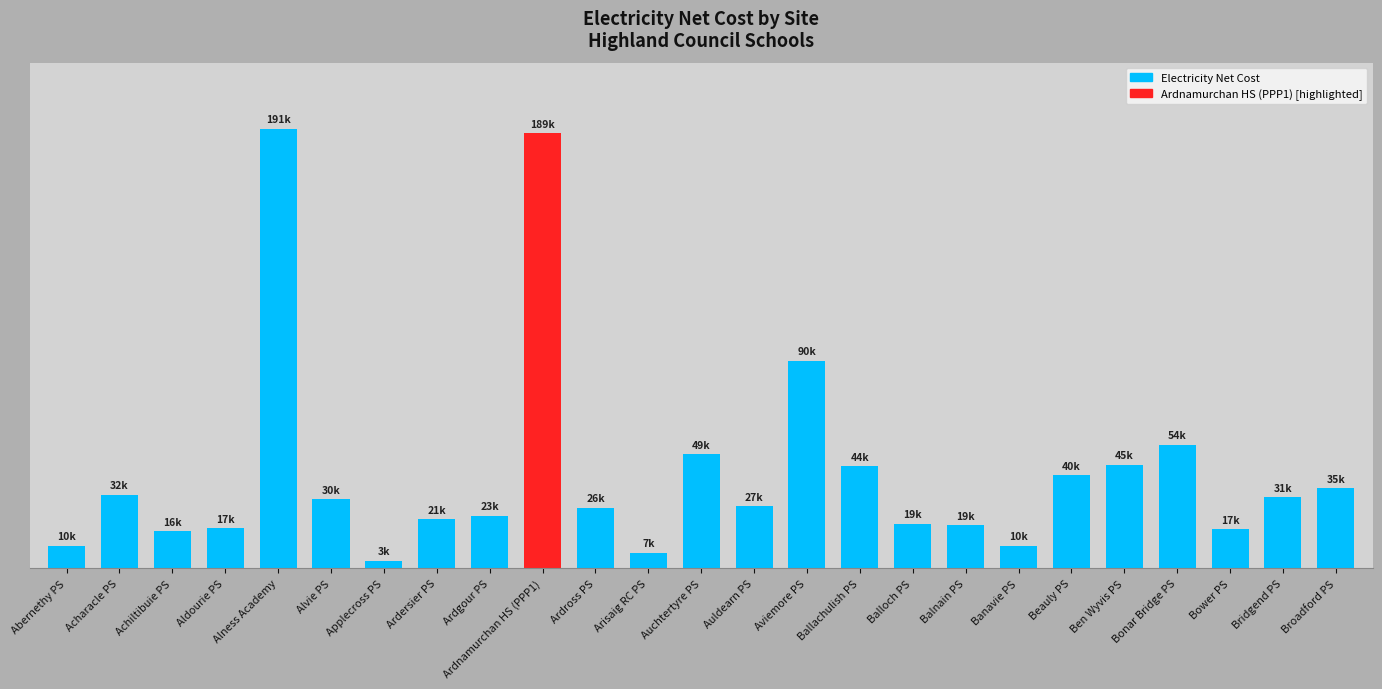

What is the difference between the values at Applecross PS and Aviemore PS?

86776.2